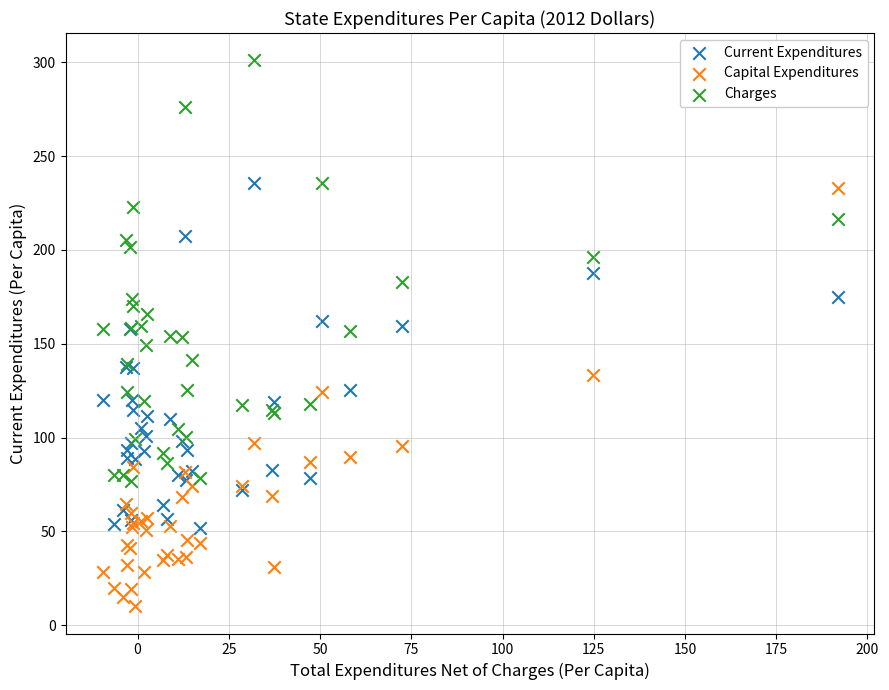

What is the X range (max minus min) for the scatter plot?

201.5